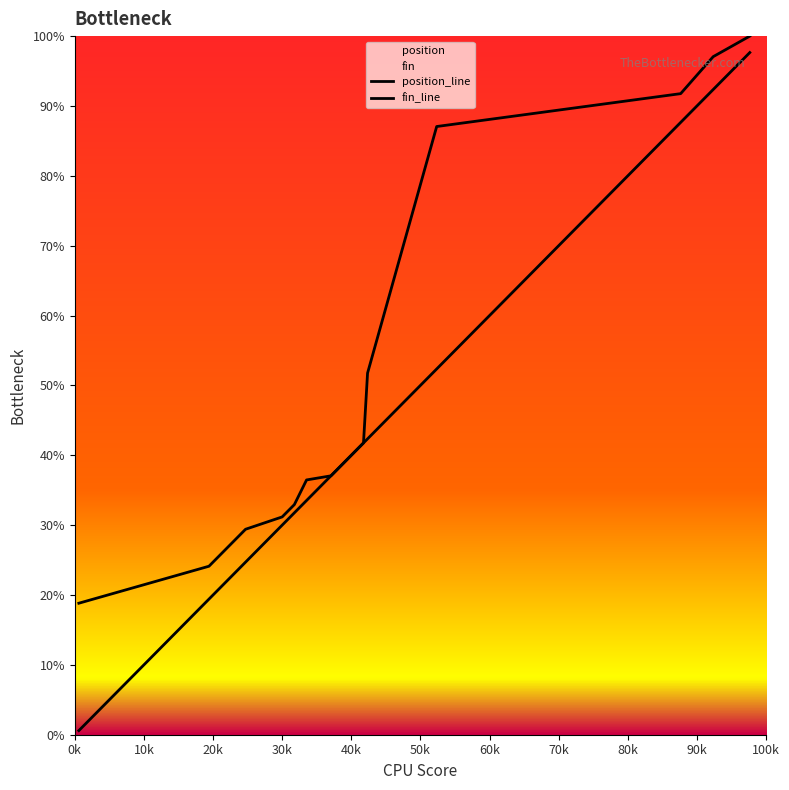

The fin_line series shows 68.7 at 13. True or false?

False